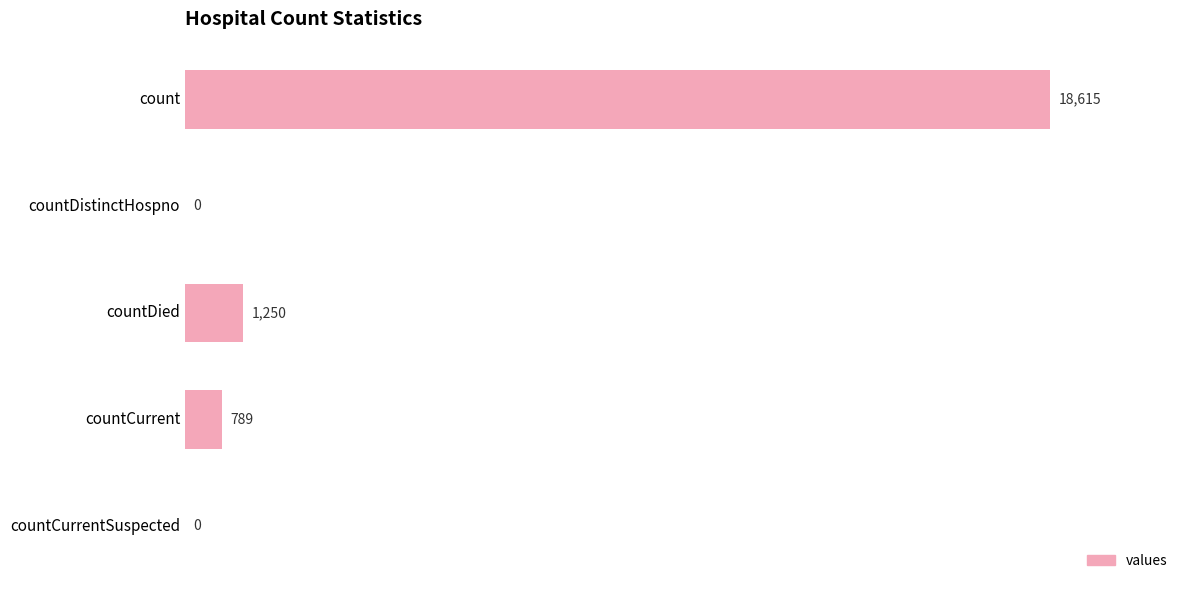

How many series are shown in this chart?

1